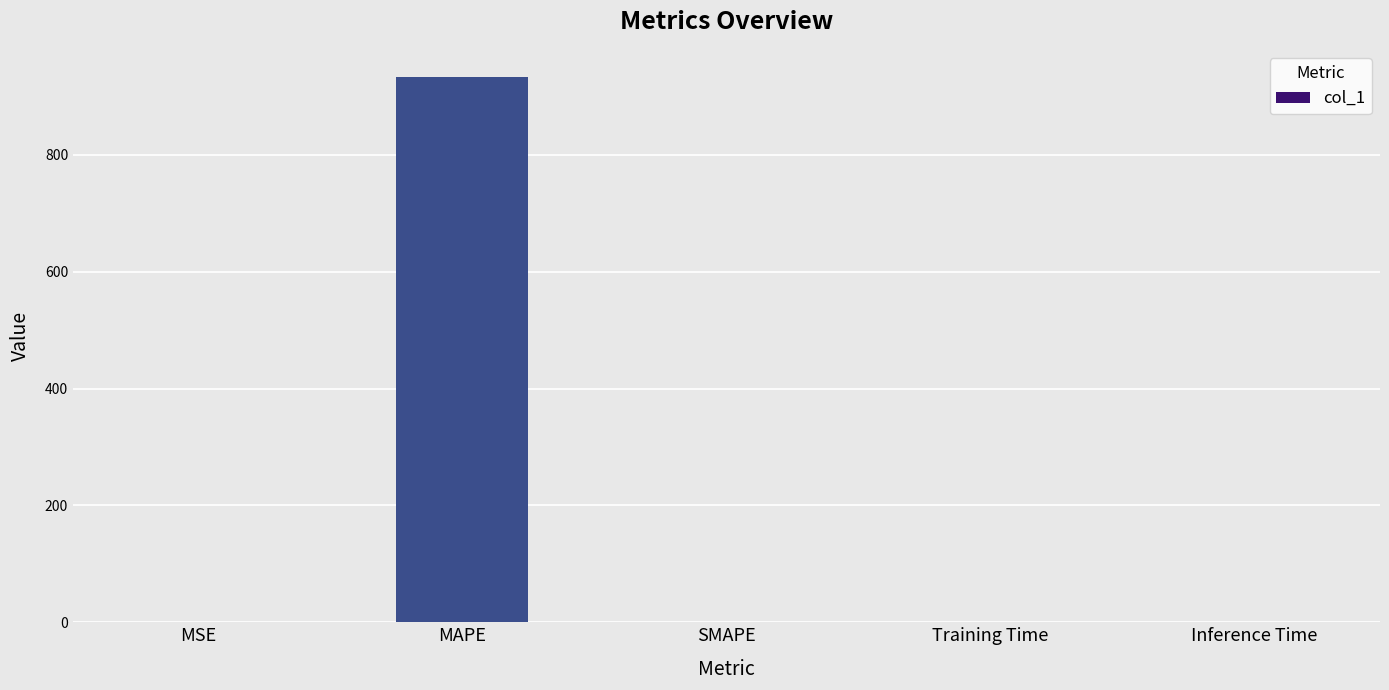

The value at Training Time is 0.1. True or false?

True